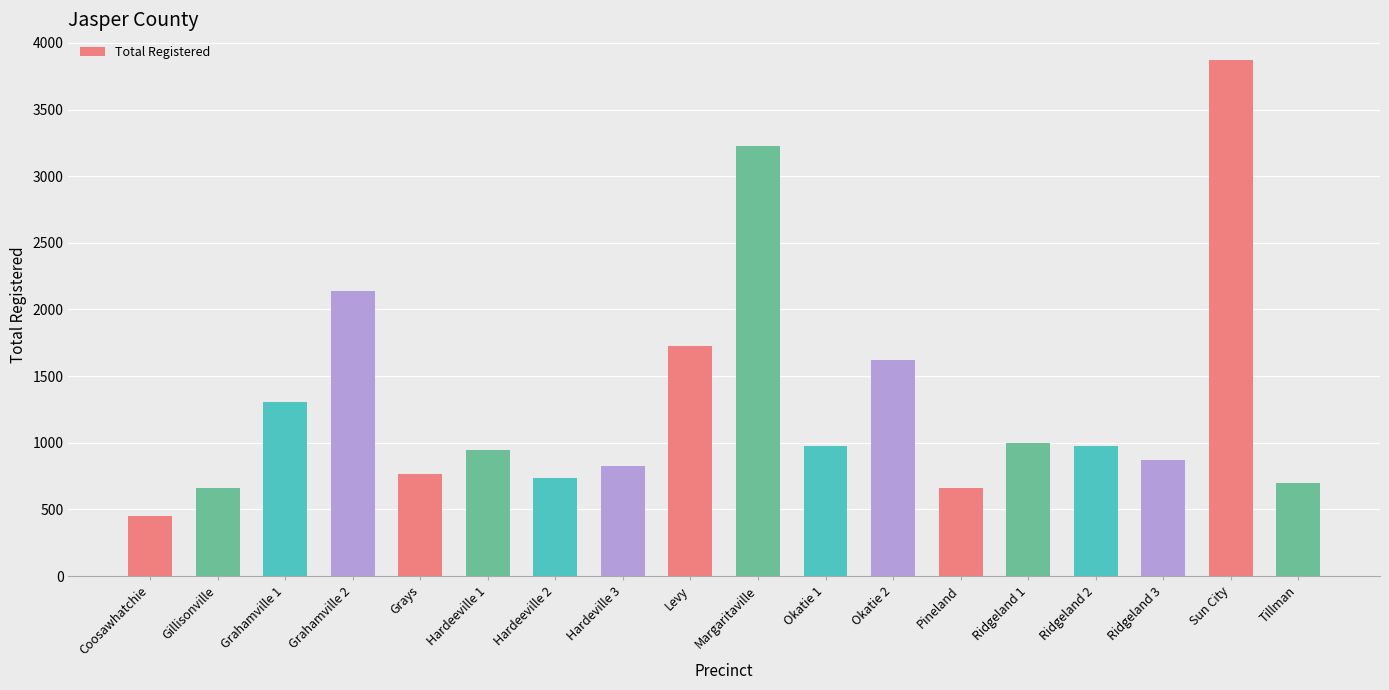

The value at Coosawhatchie is 450. True or false?

True